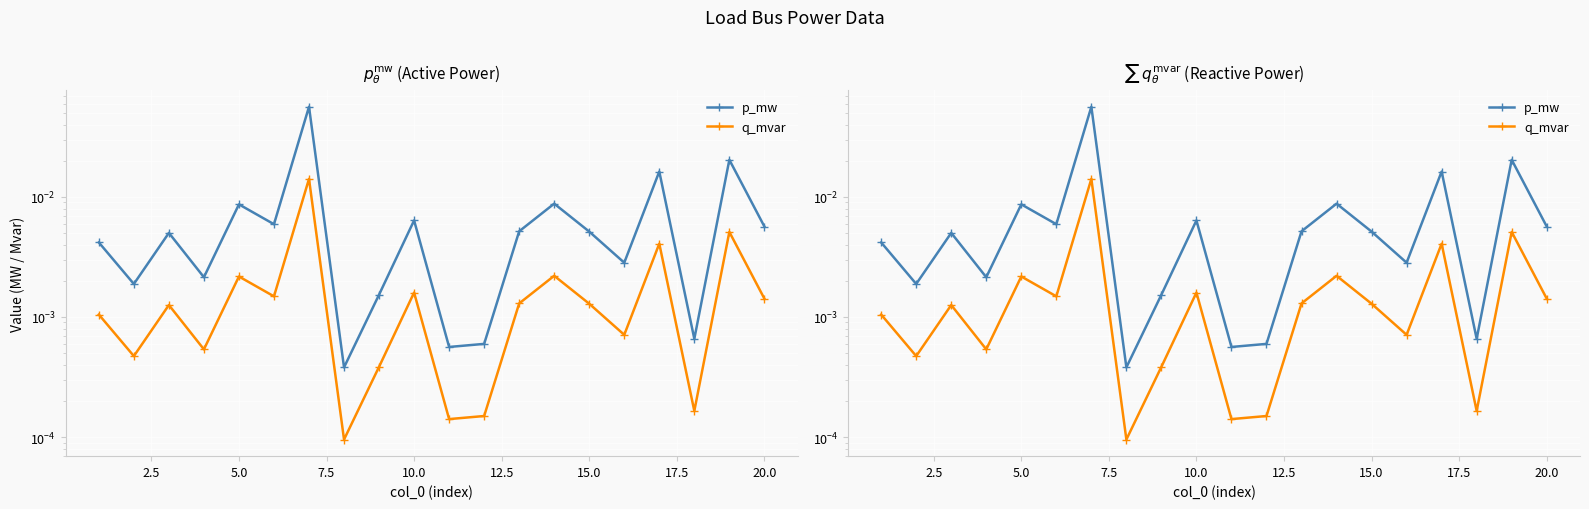

What is the sum of all p_mw values?

0.2